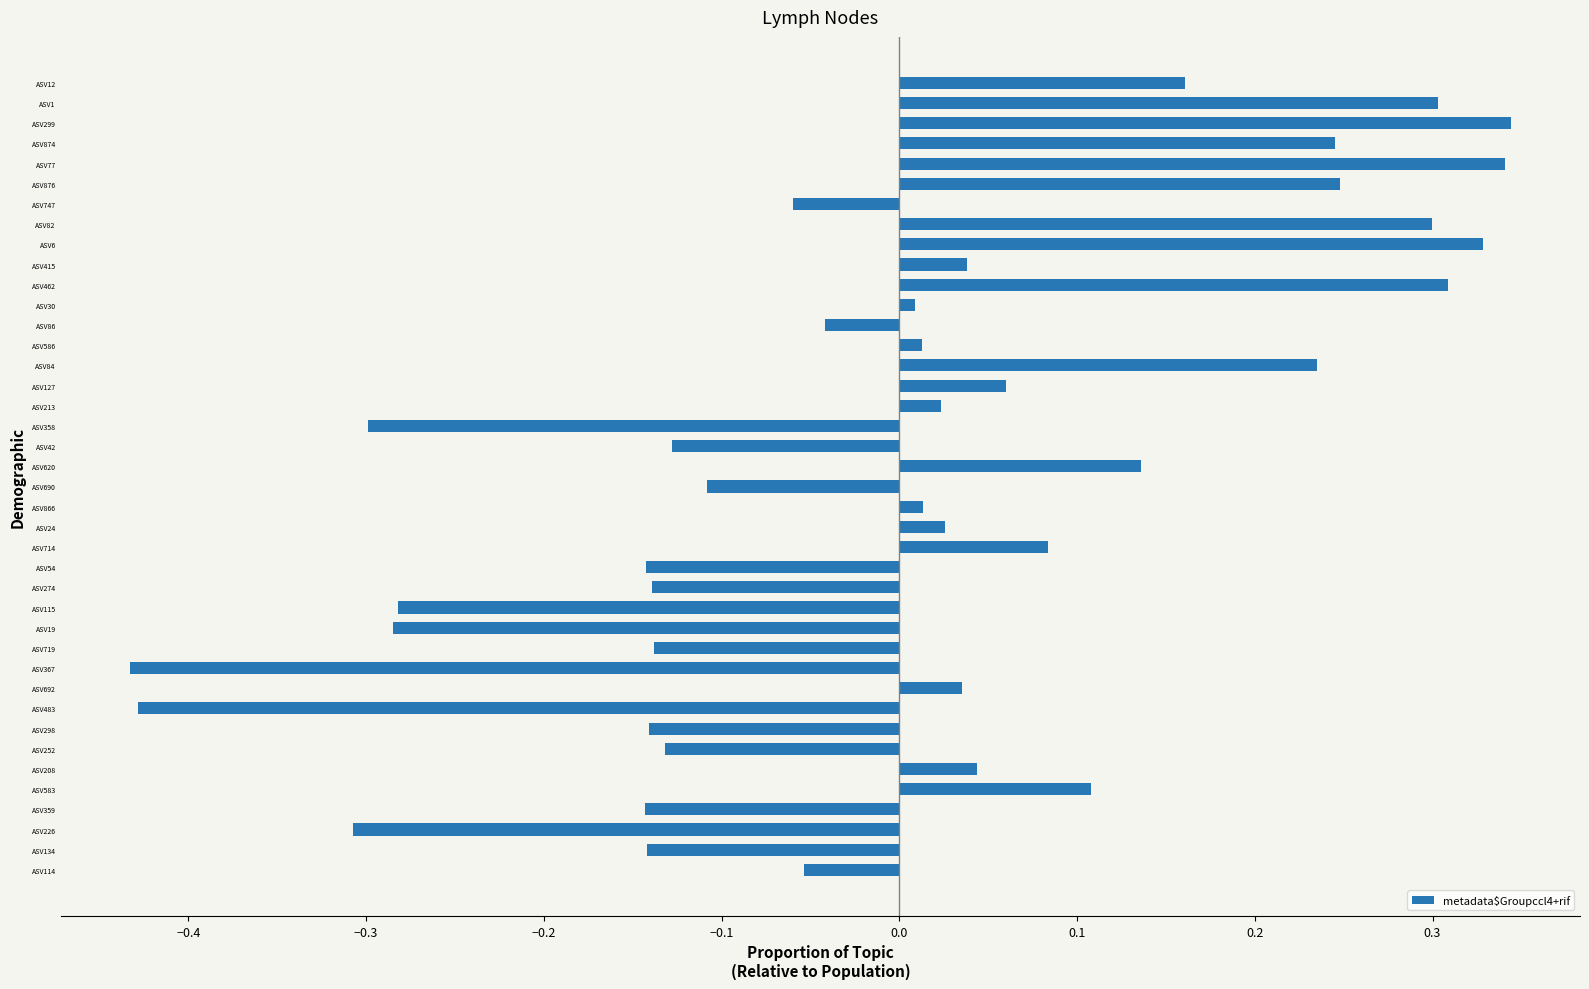

The chart shows a value of -0.3 at ASV19. True or false?

True